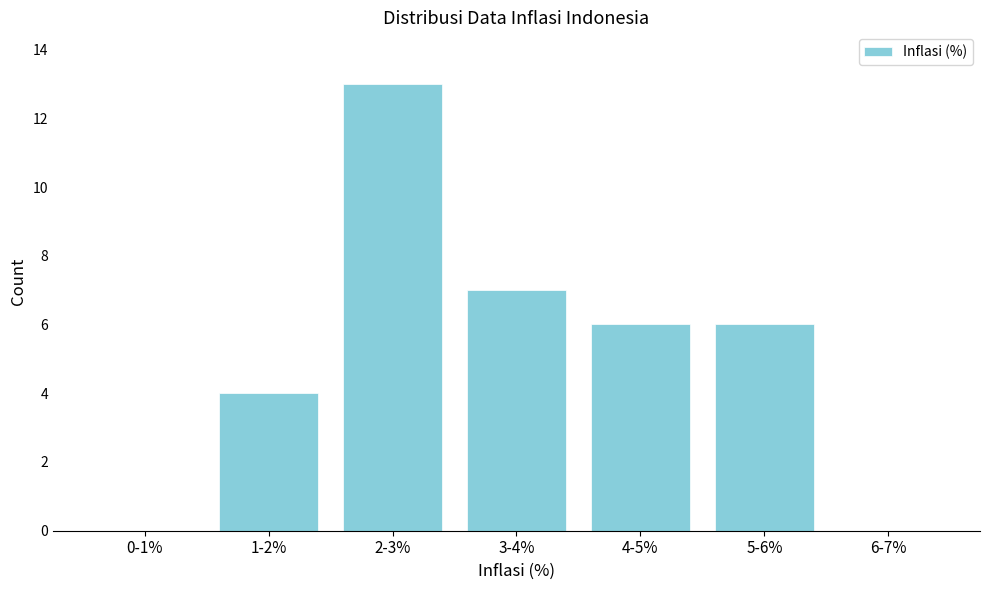

Reading right to left, list all the values displayed in this chart.

6-7%=0	5-6%=6	4-5%=6	3-4%=7	2-3%=13	1-2%=4	0-1%=0